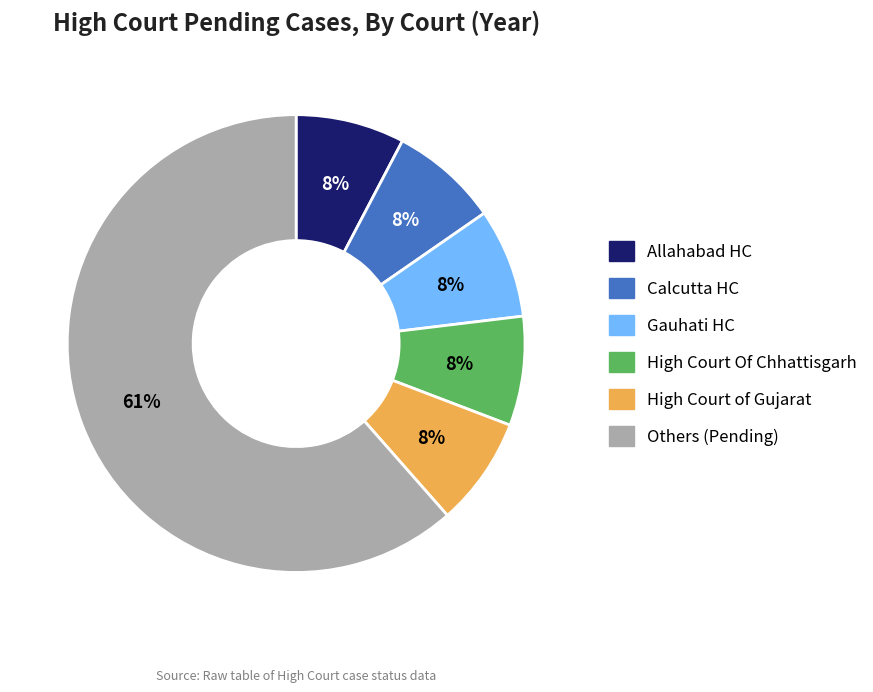

Is there any slice that represents more than half of the pie?

Yes